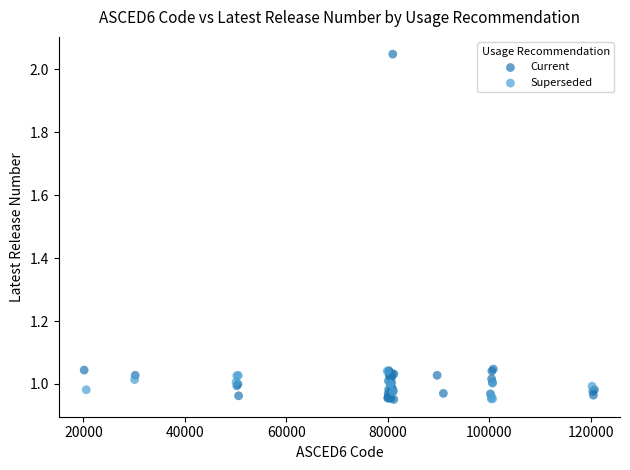

Which series has the widest spread of Y values?

Current